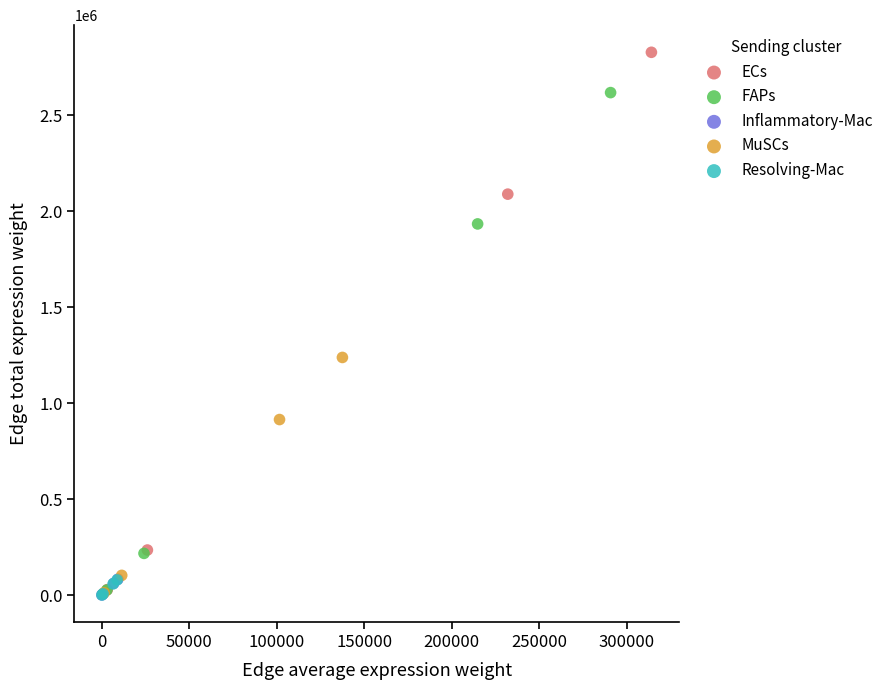

Which series reaches the maximum Y coordinate?

ECs